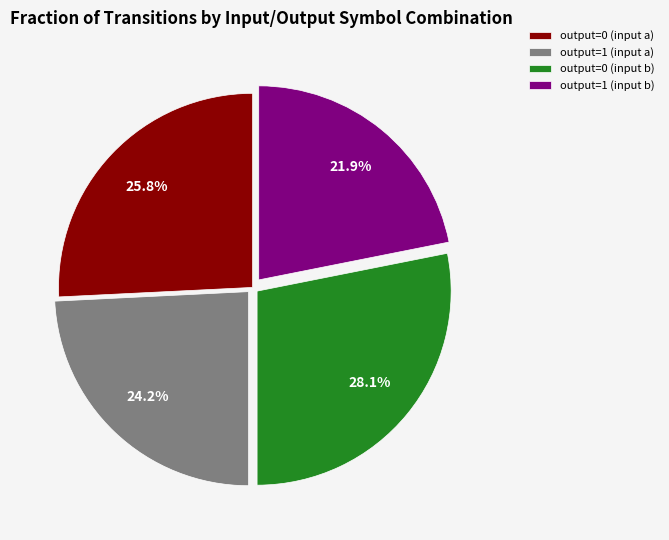

Count the number of slices in the pie.

4